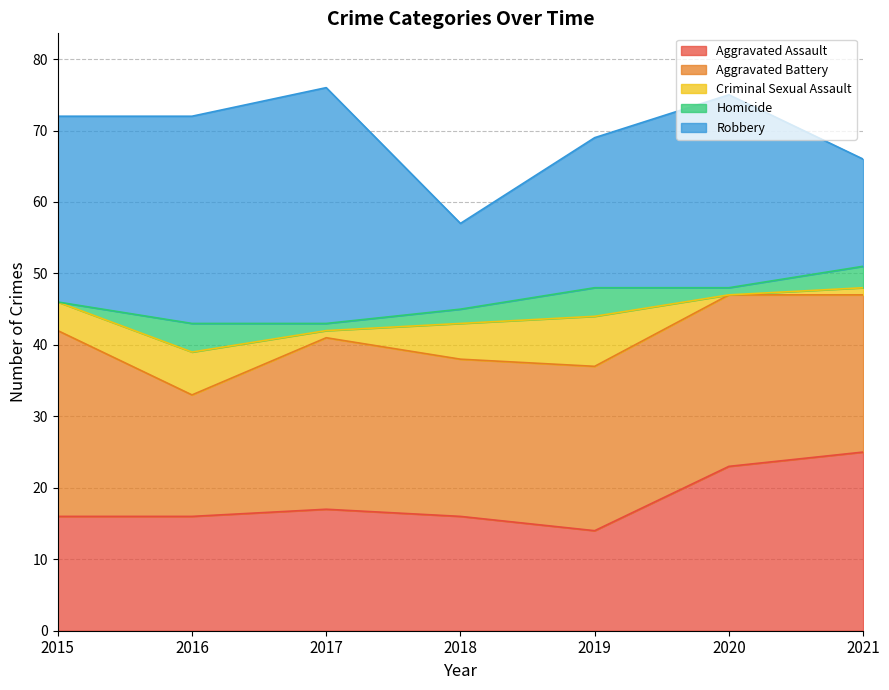

The value of Homicide at 2015 is 0. True or false?

True